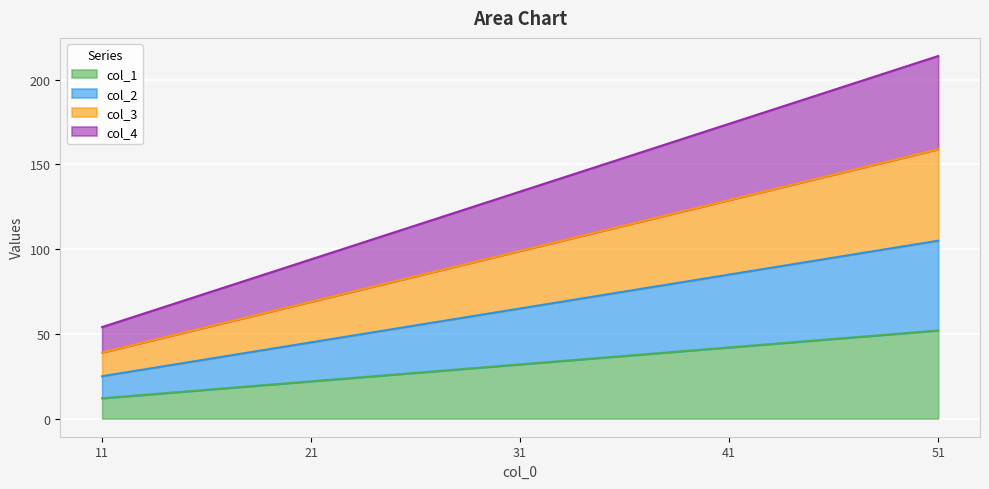

List the labels in order of col_4 value, largest first.

51, 41, 31, 21, 11